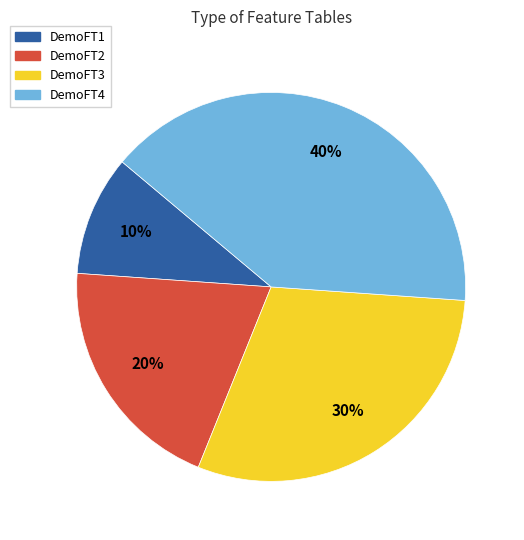

Does DemoFT2 represent more than half of the total?

No